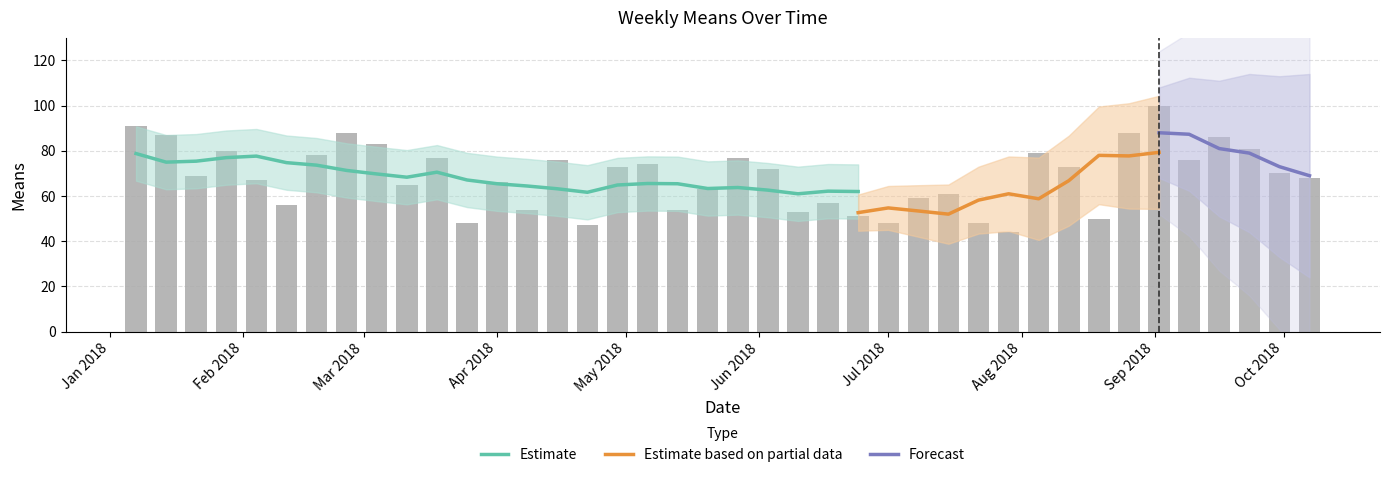

What is the sum of the values at 2018-09-09 and 2018-07-15?

137